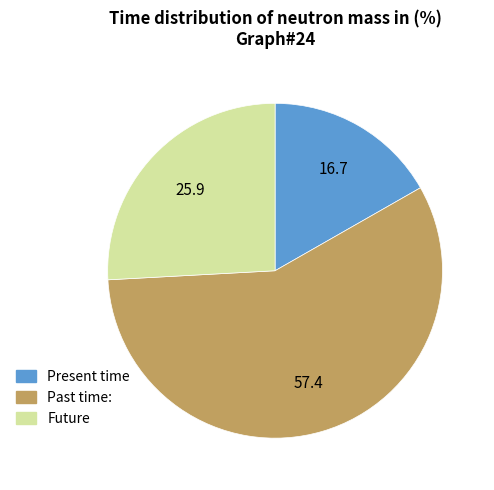

Is there any slice that represents more than half of the pie?

Yes